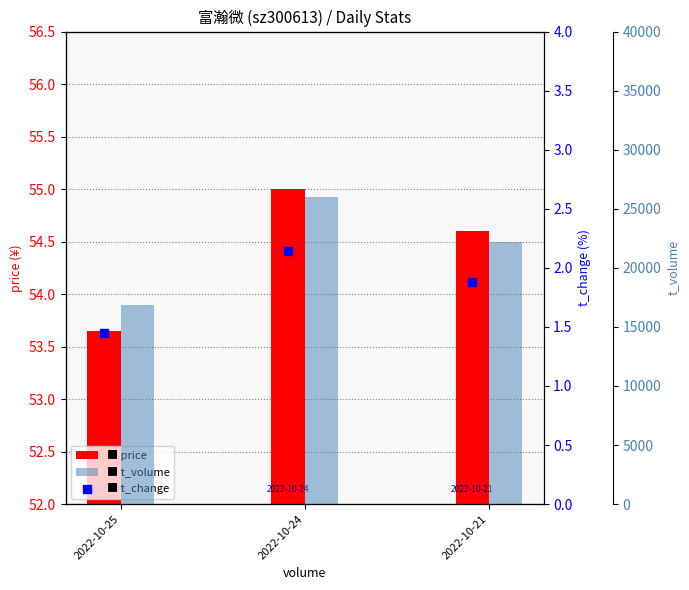

Which series reaches the minimum Y coordinate?

t_change